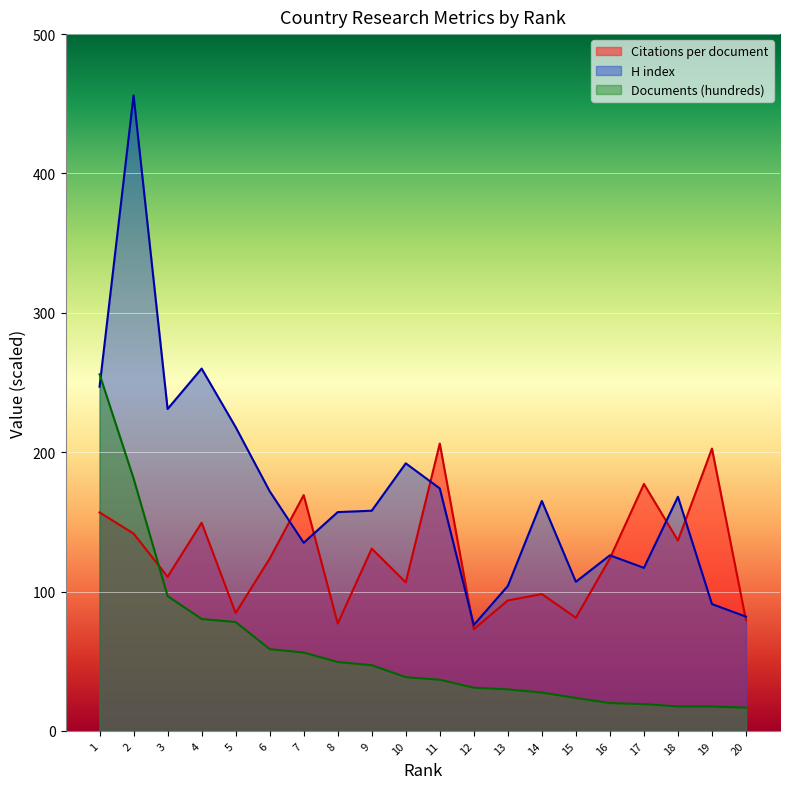

Reading right to left, what are all the values shown in this chart?

Citations per document: 79.4	202.6	136.6	177.2	123.8	81.2	98.2	93.6	73.0	206.2	106.6	130.8	77.0	169.2	123.6	84.6	149.4	110.6	141.6	156.8
H index: 82.0	91.0	168.0	117.0	126.0	107.0	165.0	104.0	76.0	174.0	192.0	158.0	157.0	135.0	172.0	218.0	260.0	231.0	456.0	247.0
Documents (hundreds): 16.7	17.5	17.5	19.2	20.0	23.6	27.5	29.8	31.0	36.7	38.5	47.1	49.4	56.2	58.7	78.1	80.3	96.8	181.2	255.9